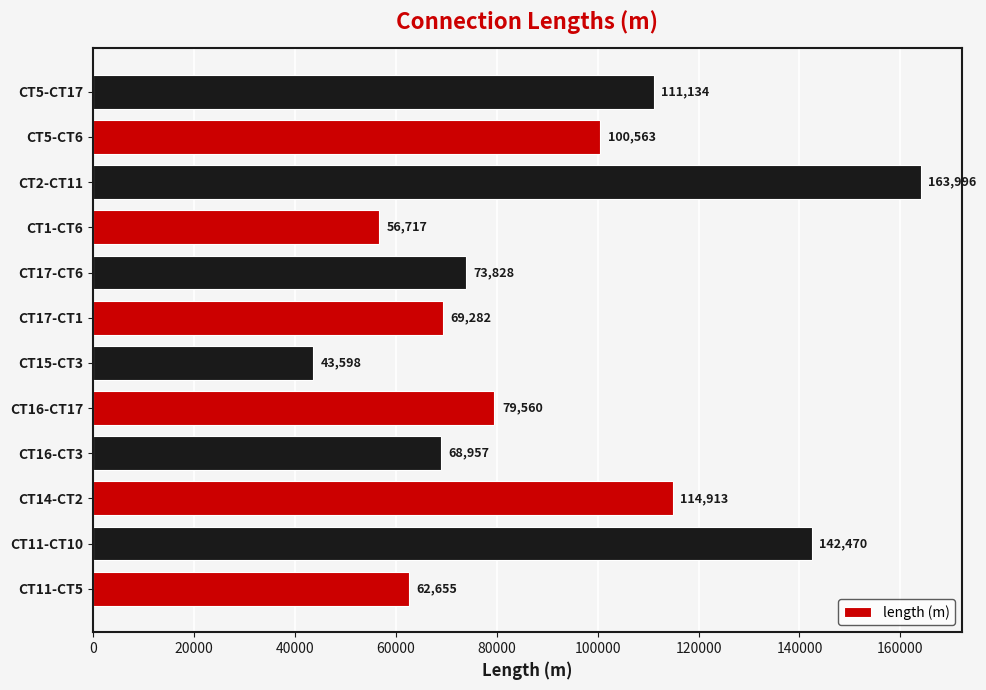

Between CT14-CT2 and CT15-CT3, which is larger?

CT14-CT2